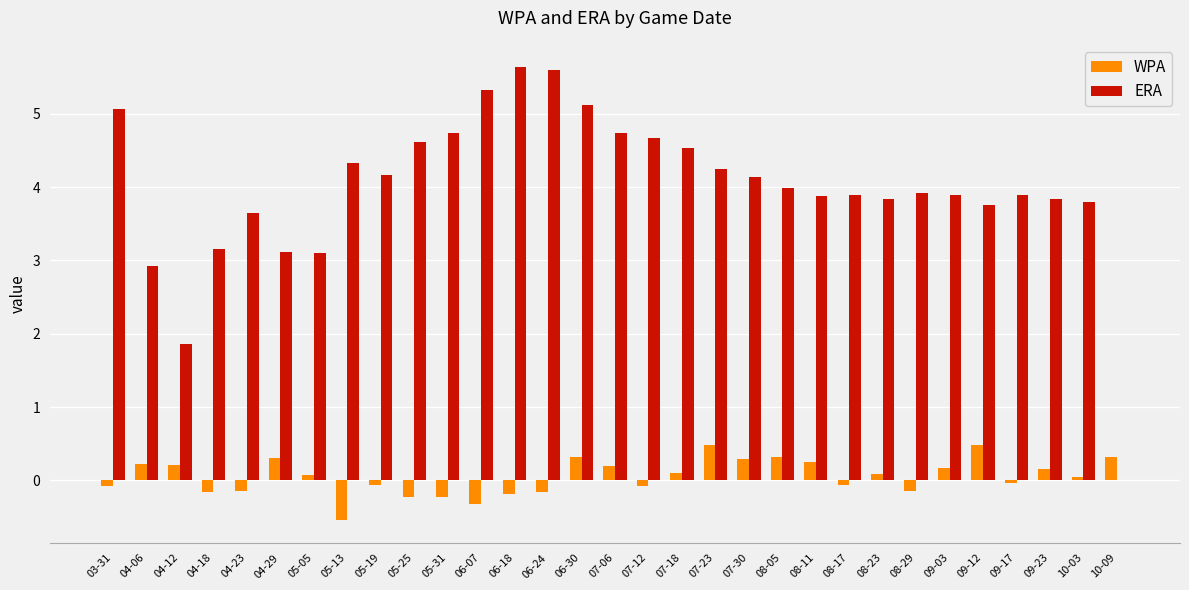

Between 07-18 and 08-17, which series saw the biggest shift?

ERA